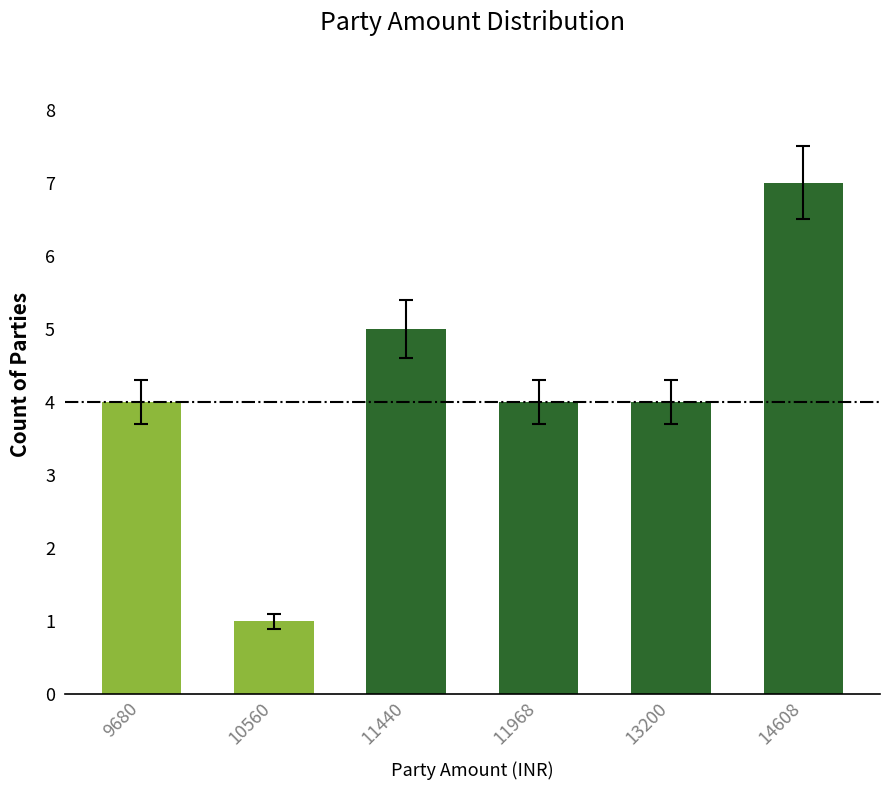

Which category has the highest value across all series?

14608